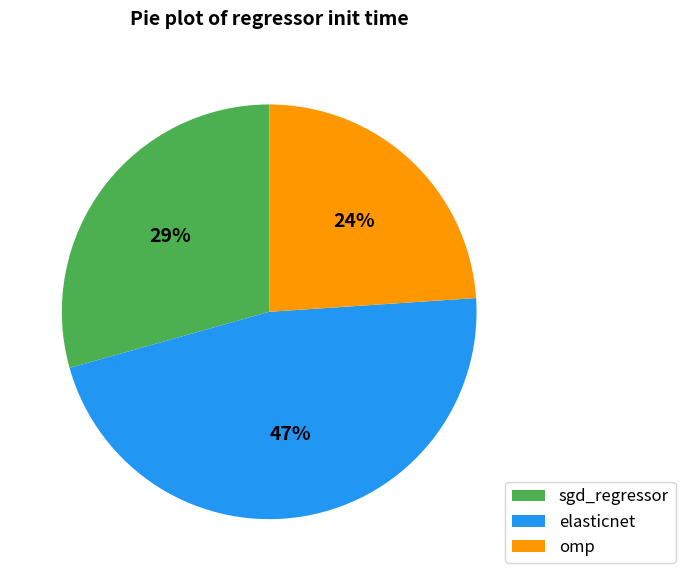

Combined, do omp and sgd_regressor account for over 50%?

Yes